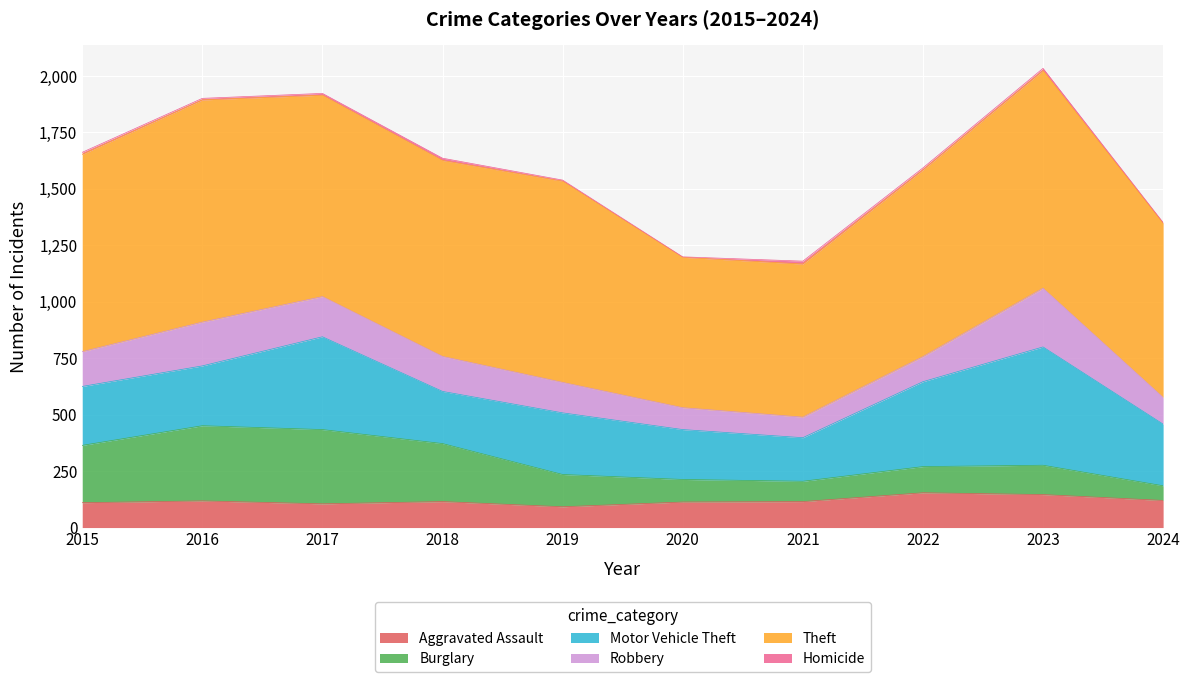

Where is Homicide nearest to the value 7?

2016